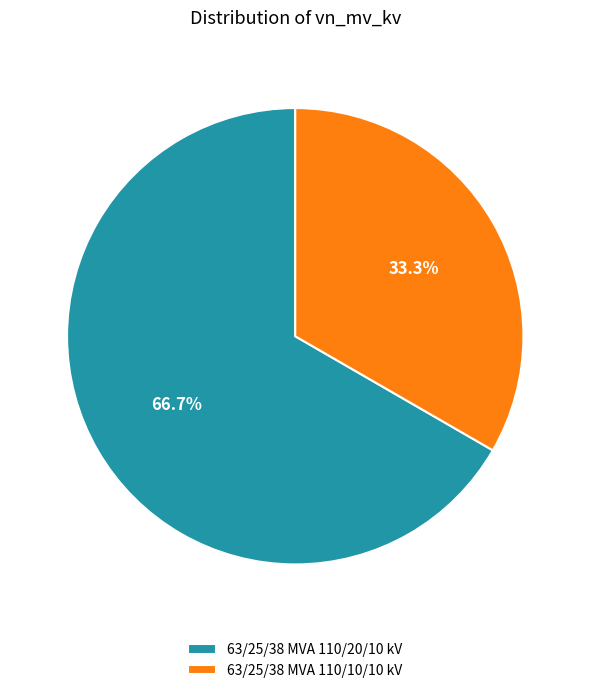

Is the sum of 63/25/38 MVA 110/10/10 kV and 63/25/38 MVA 110/20/10 kV greater than half?

Yes